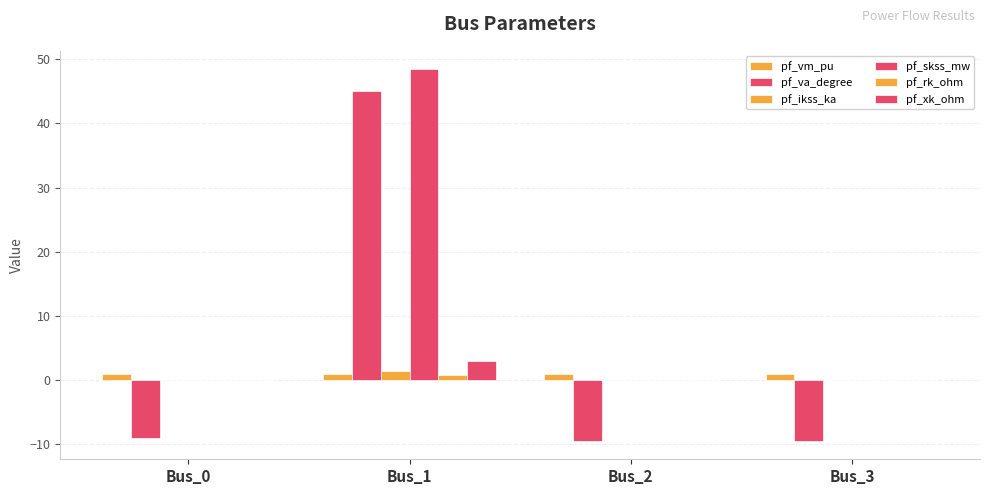

How many groups of bars are there?

4